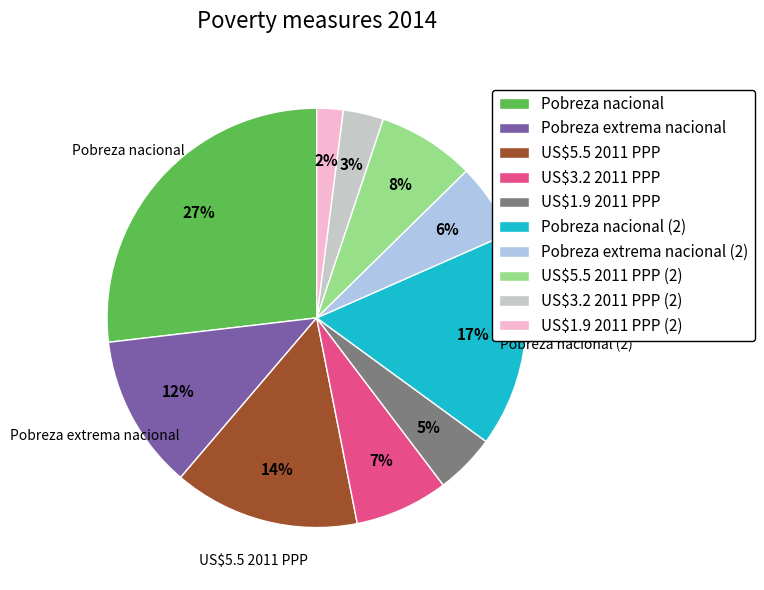

To the nearest percent, what portion does Pobreza nacional (2) represent?

17%